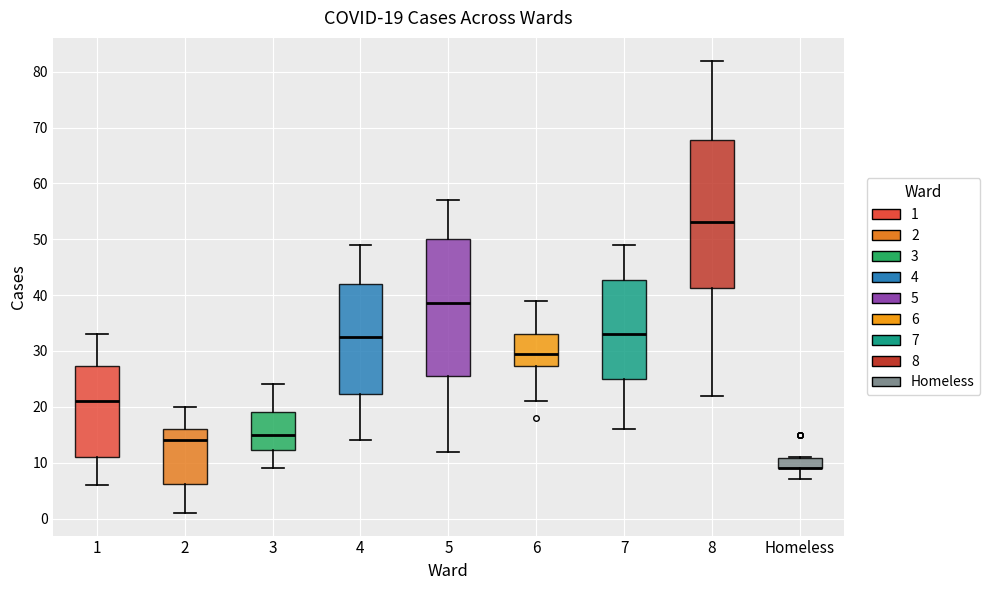

Comparing the boxes themselves (not the whiskers), which one is the tallest?

8